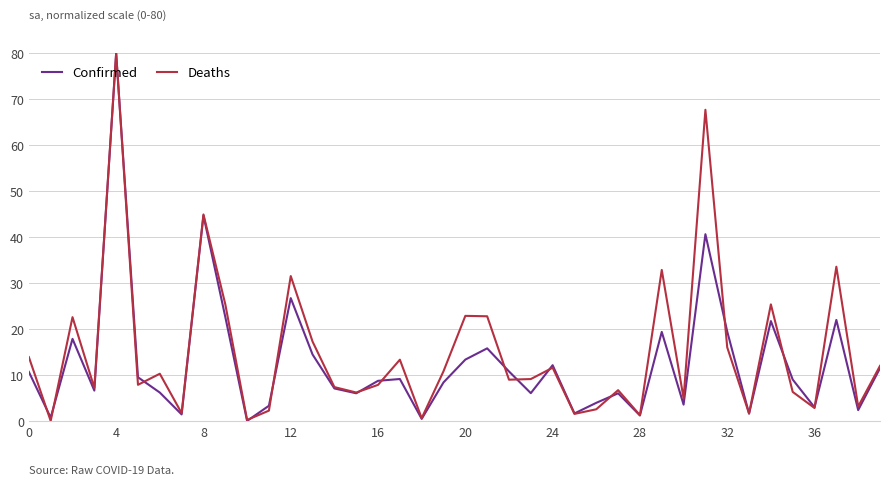

What is the greatest value displayed?

80.0